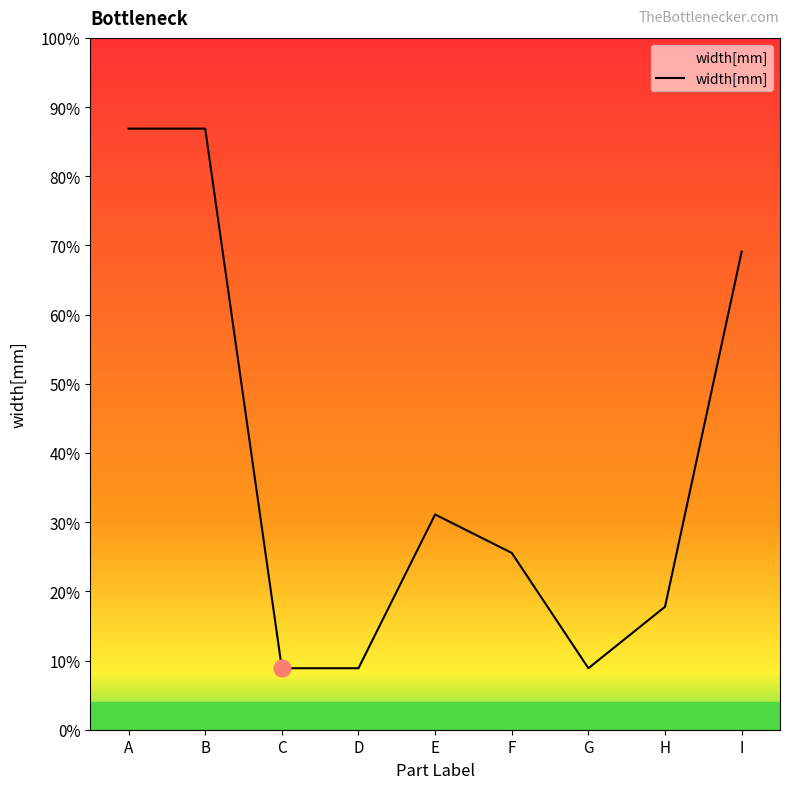

The chart shows a value of 110 at H. True or false?

False